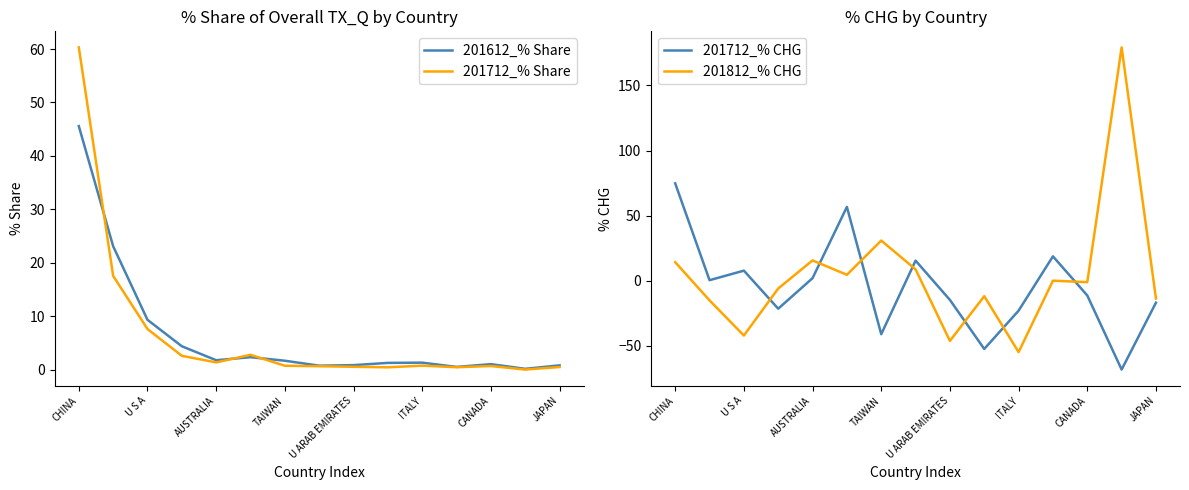

Which category has the highest value in the 201612_% Share series?

CHINA